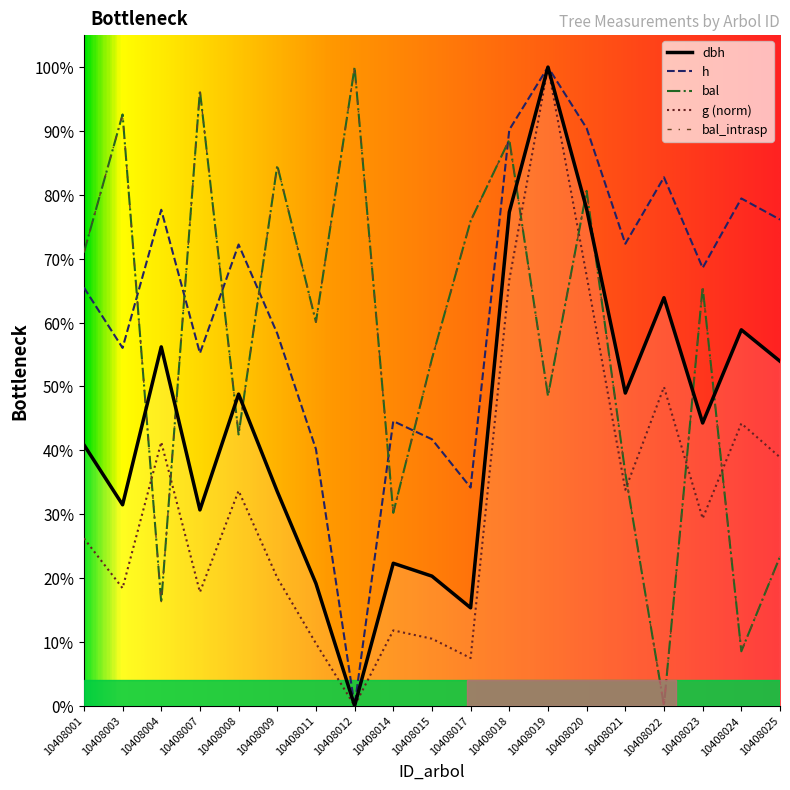

At which category does the chart reach its peak across all series?

10408019